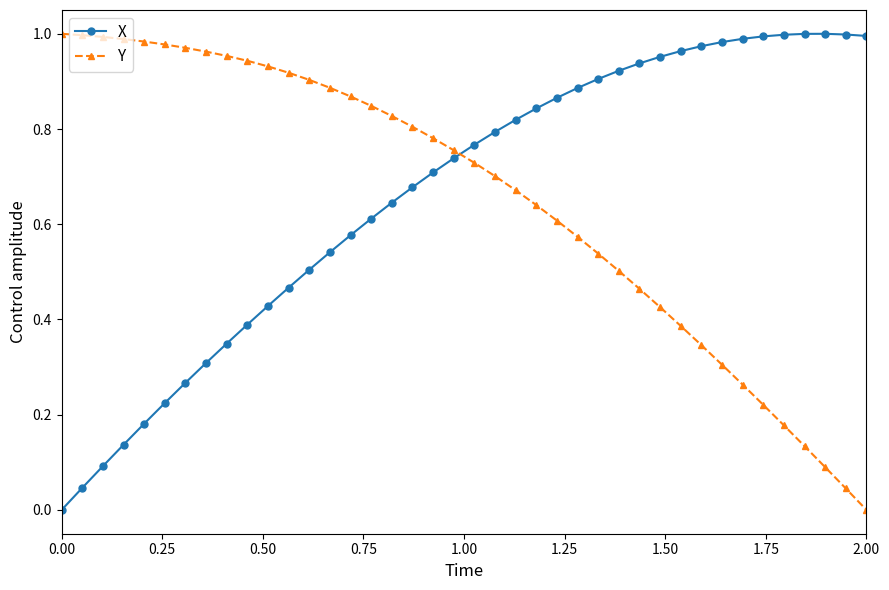

What is the sum of all X values?

26.5